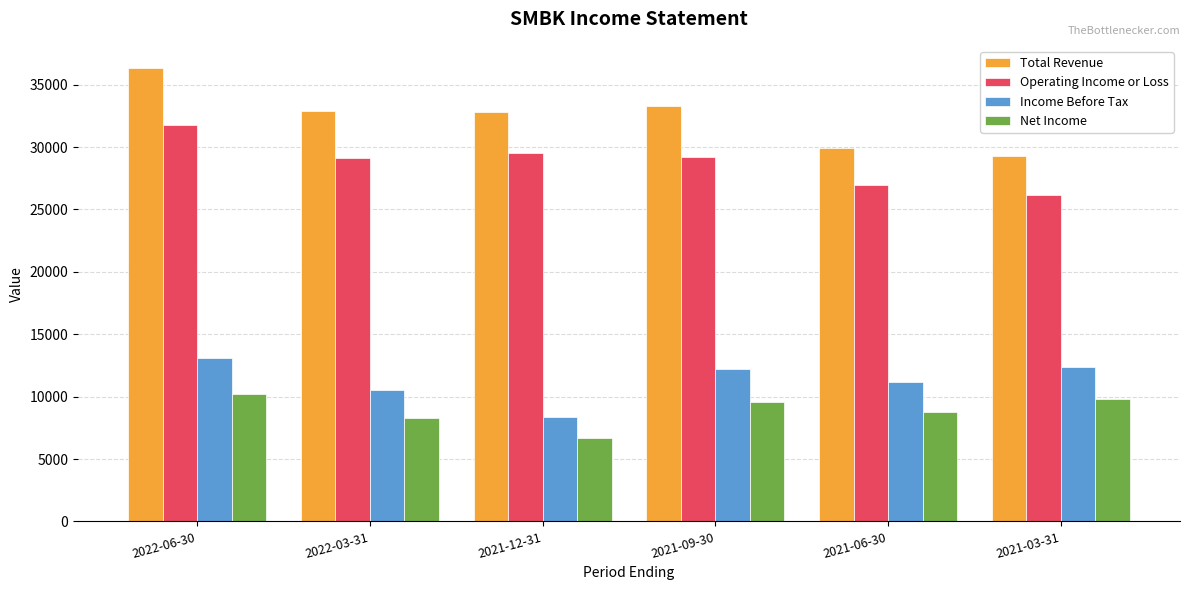

Which category has the lowest value in the Net Income series?

2021-12-31